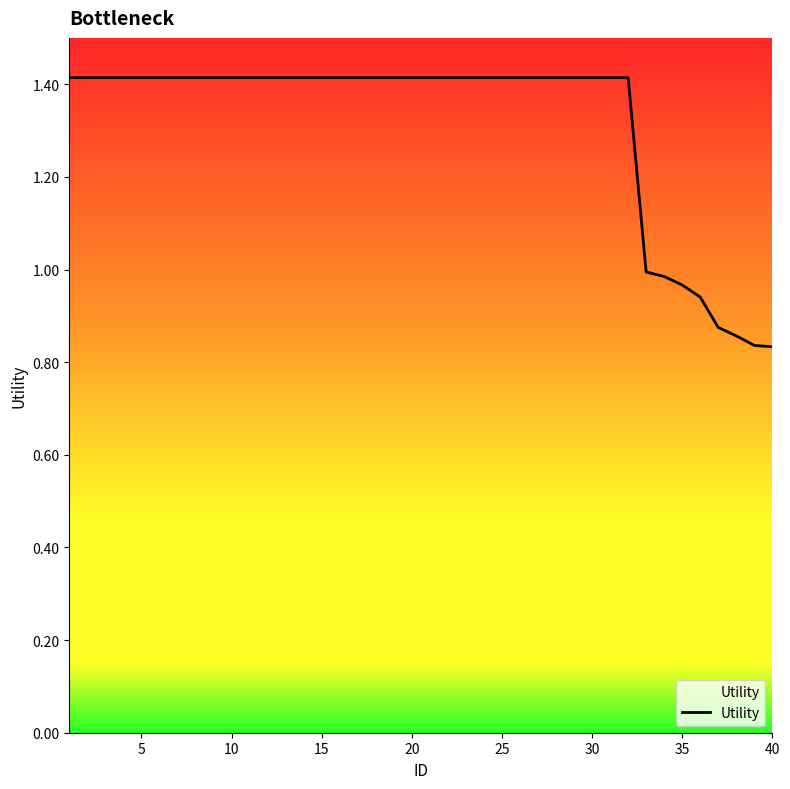

What is the difference between the maximum and minimum values?

0.6